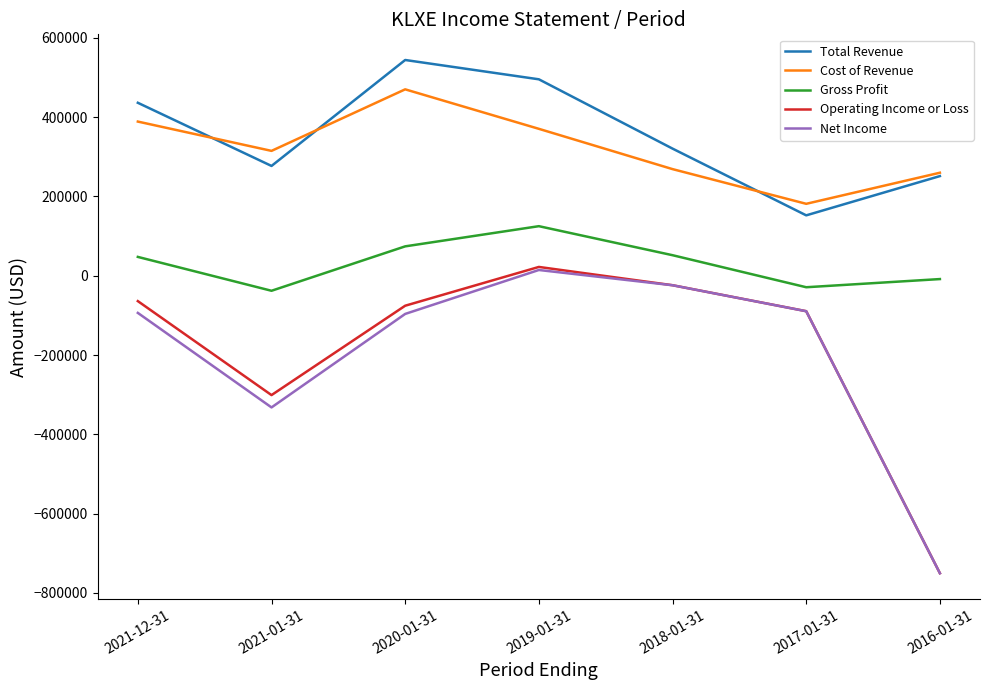

How many interior local peaks does the Total Revenue series have?

1